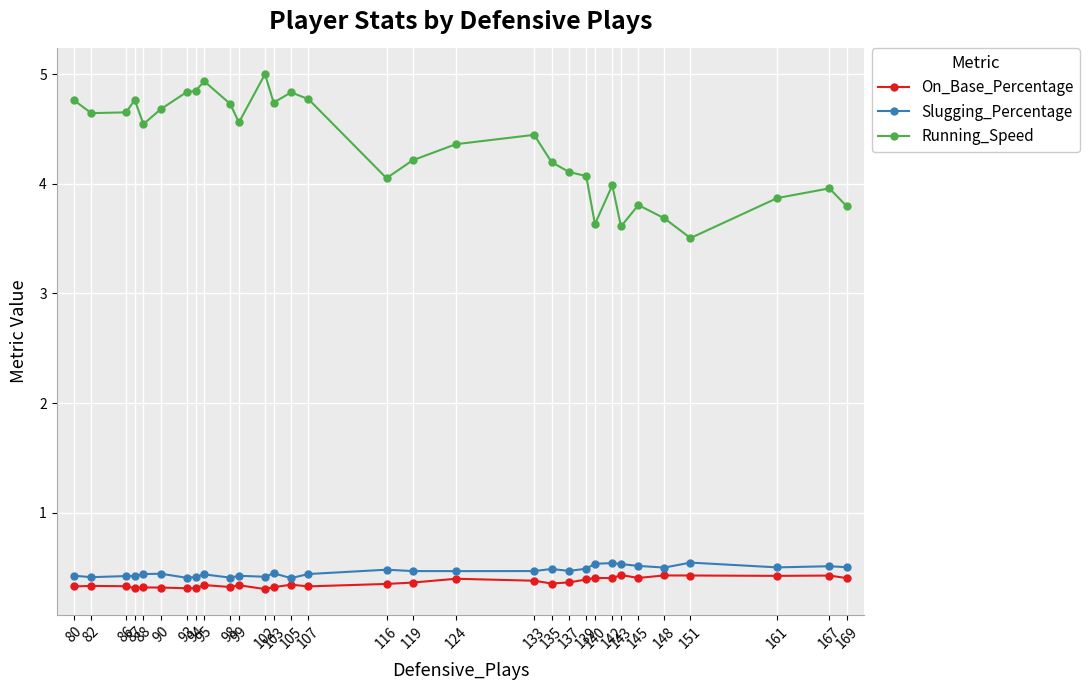

What is the total value across all series at 82?

5.4